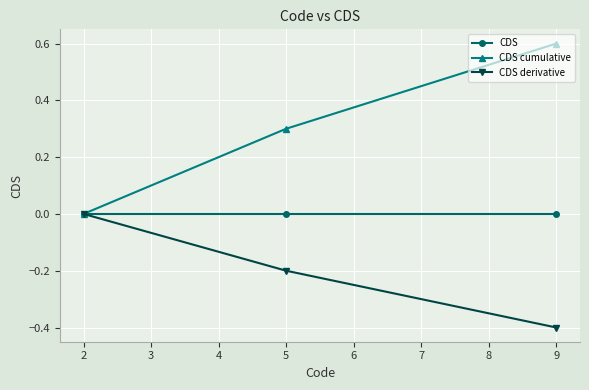

Which series changed the most between 5 and 9?

CDS cumulative